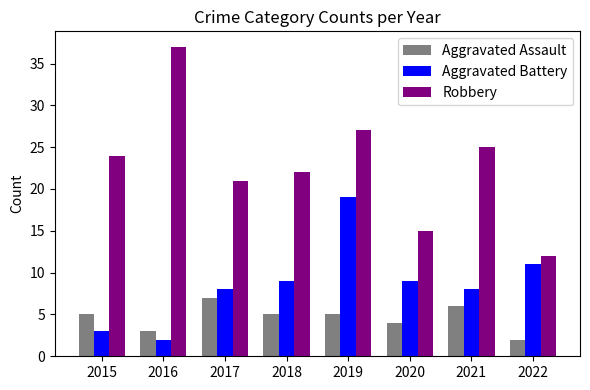

How many values in the Robbery series are below 24?

4